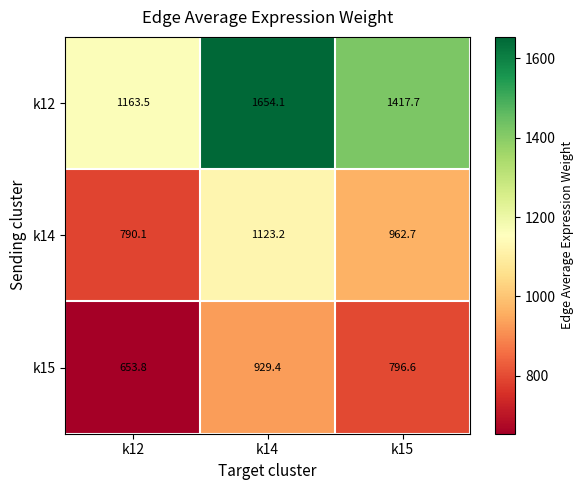

At which category does the chart reach its peak across all series?

k14